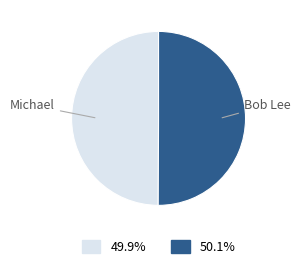

Do Michael and Bob Lee together represent more than half of the pie?

Yes